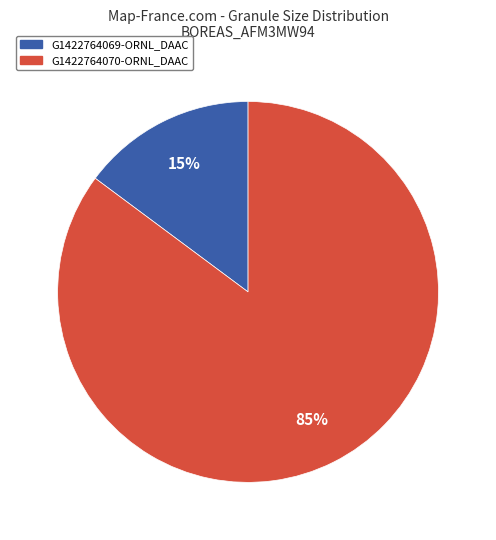

Is the sum of G1422764069-ORNL_DAAC and G1422764070-ORNL_DAAC greater than half?

Yes